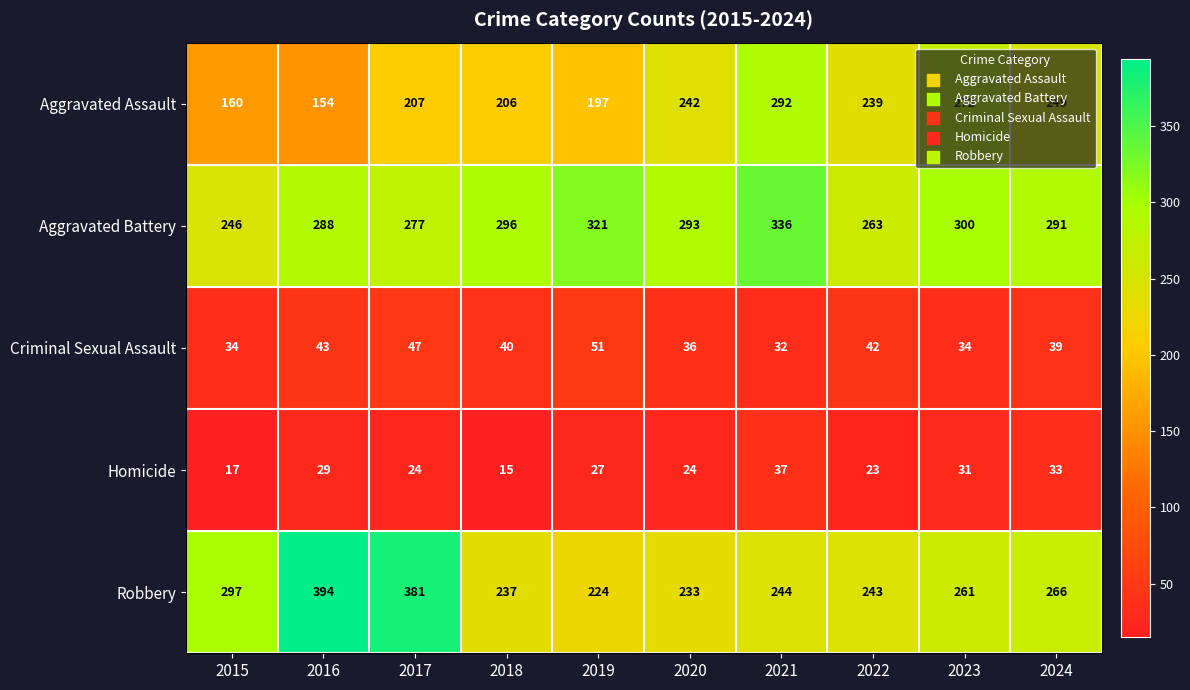

What is the difference between the Homicide values at 2023 and 2021?

6